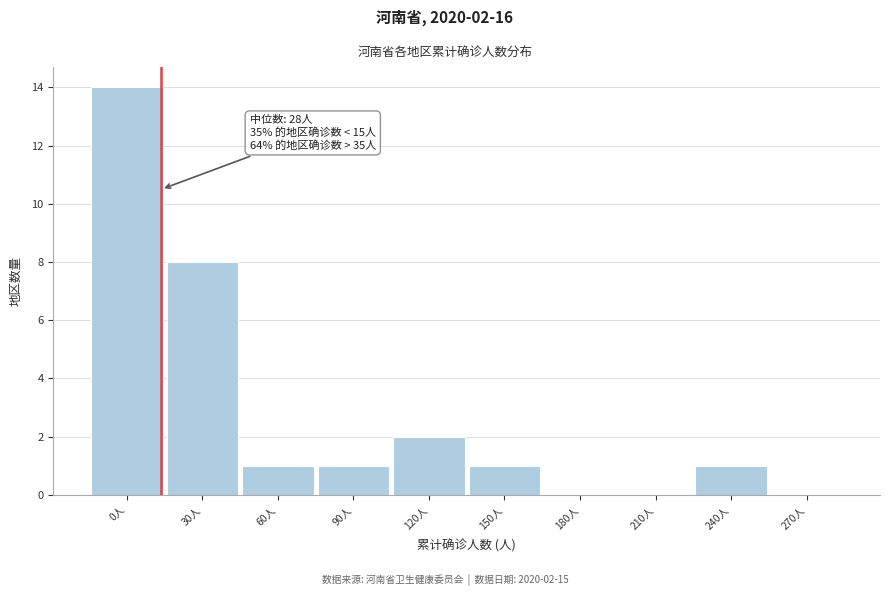

Reading left to right, list all the values displayed in this chart.

0人=14	30人=8	60人=1	90人=1	120人=2	150人=1	180人=0	210人=0	240人=1	270人=0